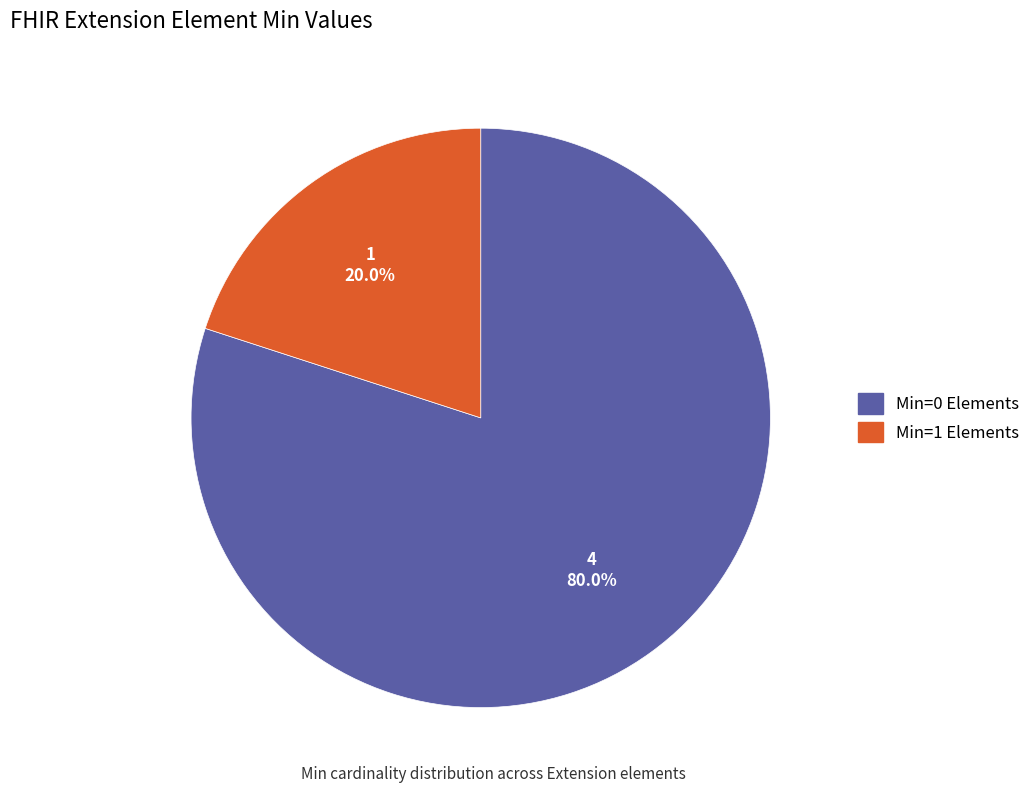

Does any single category account for the majority?

Yes